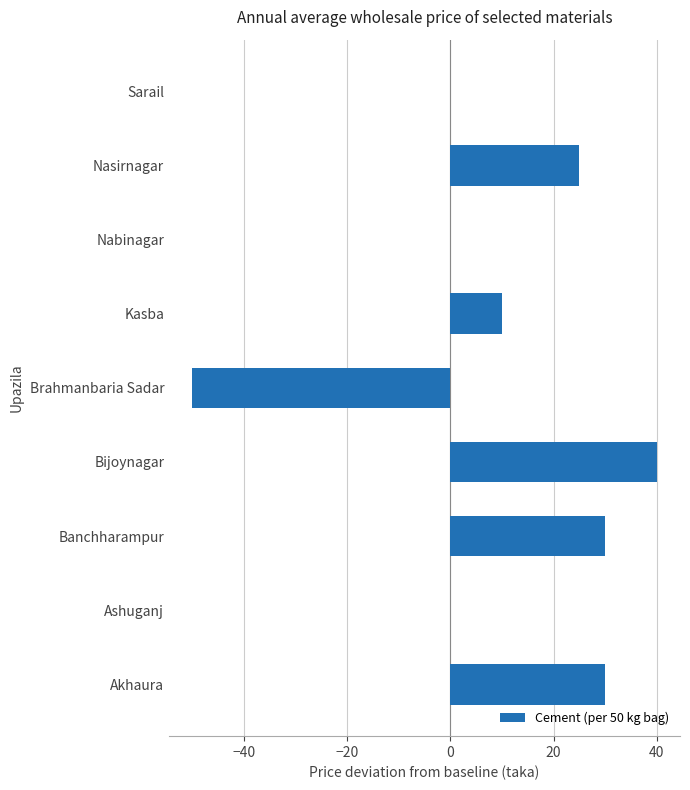

At which category does the chart reach its peak across all series?

Bijoynagar